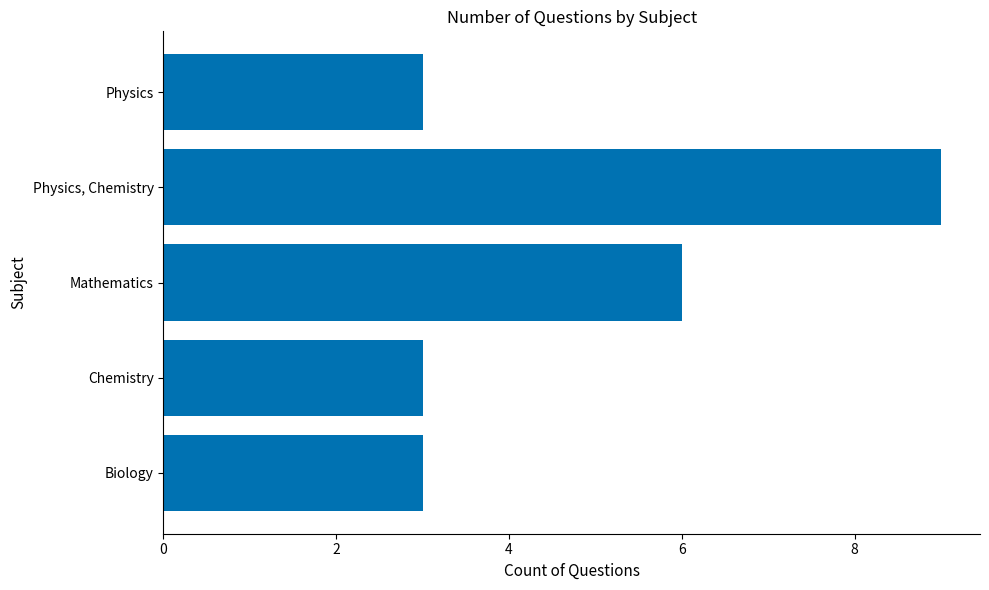

Reading bottom to top, what are all the values shown in this chart?

3	3	6	9	3